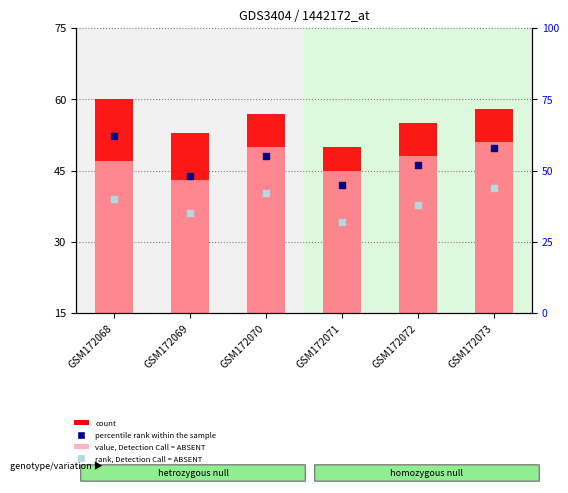

Is the value of rank, Detection Call = ABSENT at GSM172072 greater than the value of value, Detection Call = ABSENT at GSM172072?

Yes